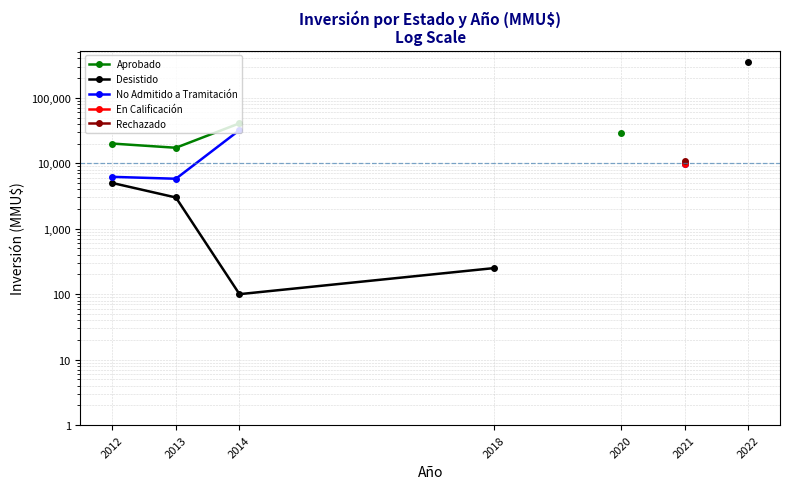

How many data points does each series have?

7